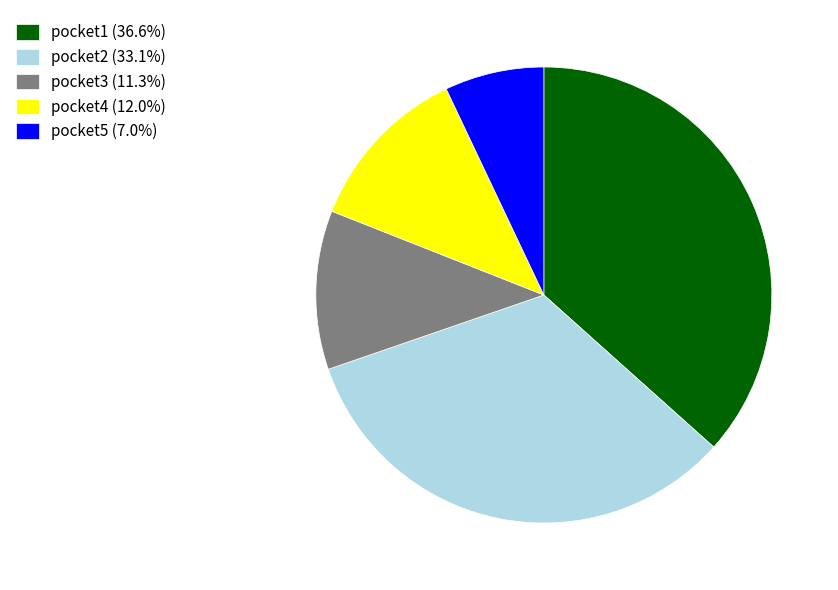

Does pocket2 (33.1%) represent more than half of the total?

No